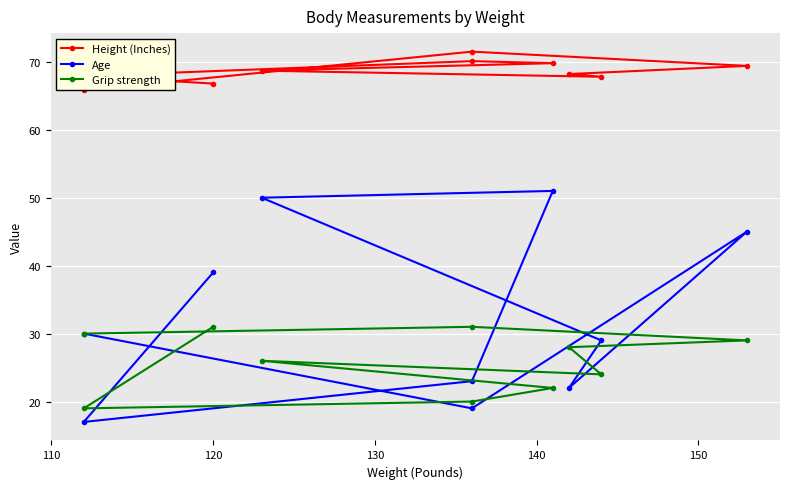

What are all the series names shown in the legend?

Height (Inches), Age, Grip strength